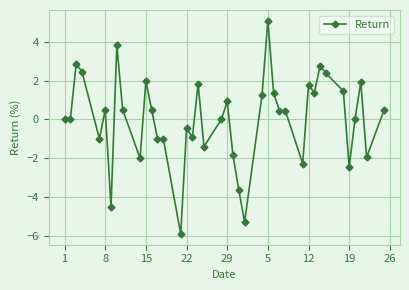

What is the greatest value displayed?

5.1